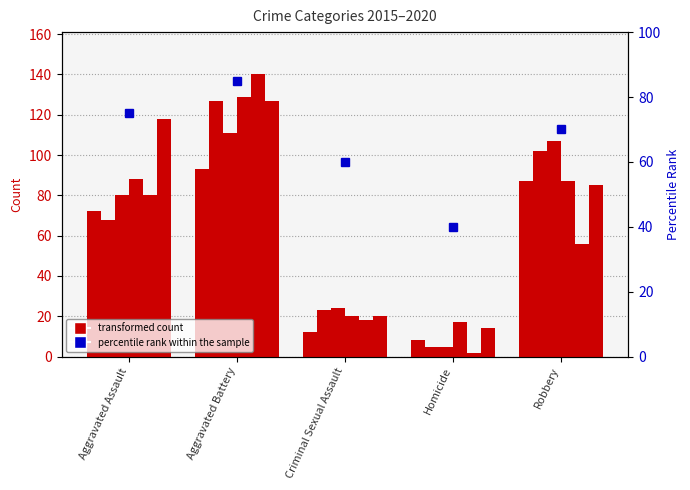

Reading left to right, extract all data points from this chart.

2015: Aggravated Assault=72	Aggravated Battery=93	Criminal Sexual Assault=12	Homicide=8	Robbery=87
2016: Aggravated Assault=68	Aggravated Battery=127	Criminal Sexual Assault=23	Homicide=5	Robbery=102
2017: Aggravated Assault=80	Aggravated Battery=111	Criminal Sexual Assault=24	Homicide=5	Robbery=107
2018: Aggravated Assault=88	Aggravated Battery=129	Criminal Sexual Assault=20	Homicide=17	Robbery=87
2019: Aggravated Assault=80	Aggravated Battery=140	Criminal Sexual Assault=18	Homicide=2	Robbery=56
2020: Aggravated Assault=118	Aggravated Battery=127	Criminal Sexual Assault=20	Homicide=14	Robbery=85